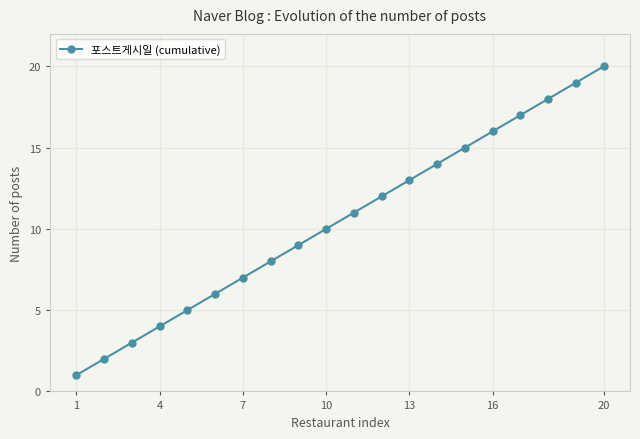

Count the number of categories in the chart.

20